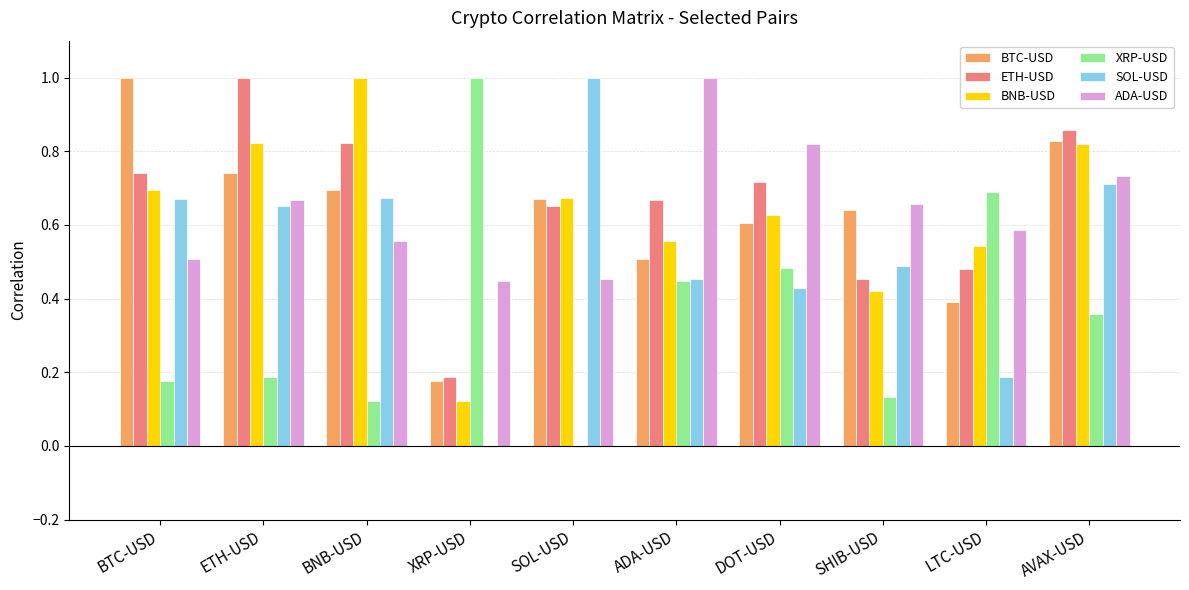

Is the value of BNB-USD at DOT-USD greater than the value of ADA-USD at ETH-USD?

No